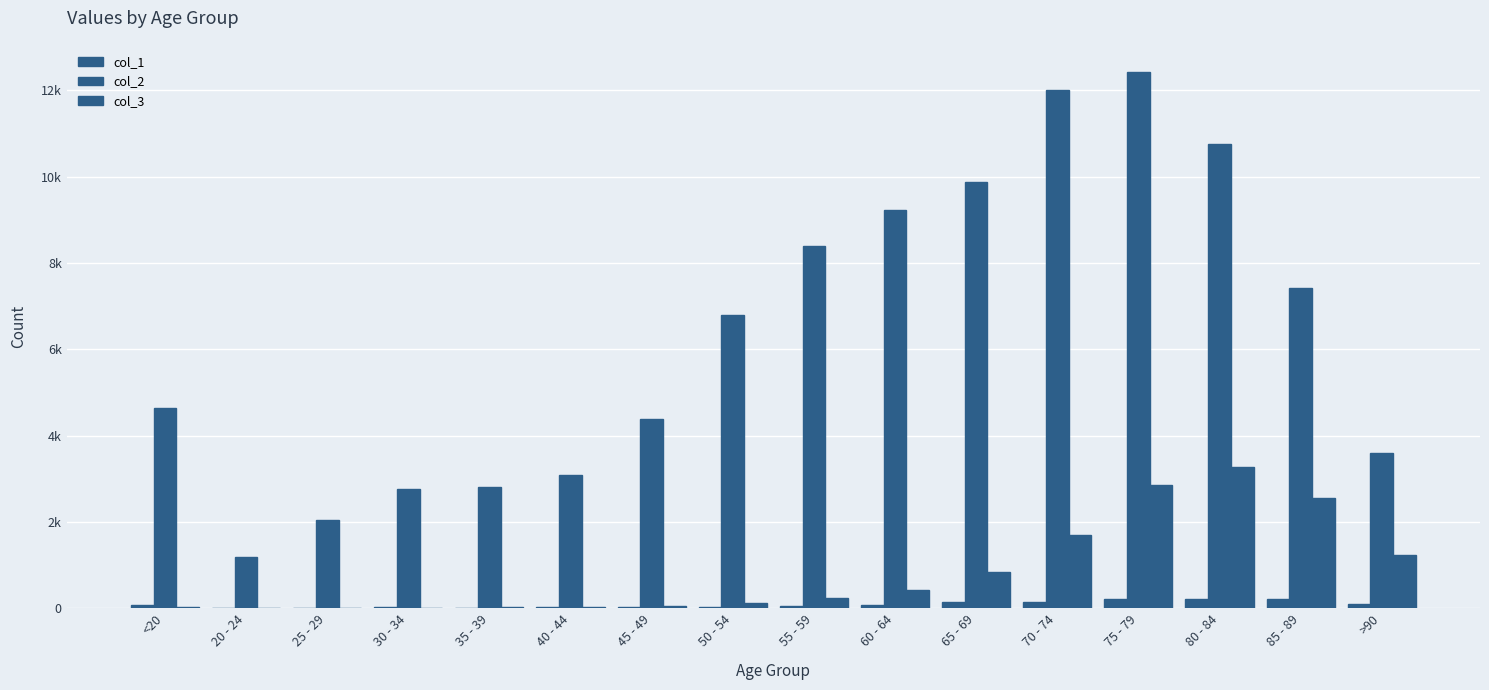

Where is col_3 nearest to the value 1638?

70 - 74